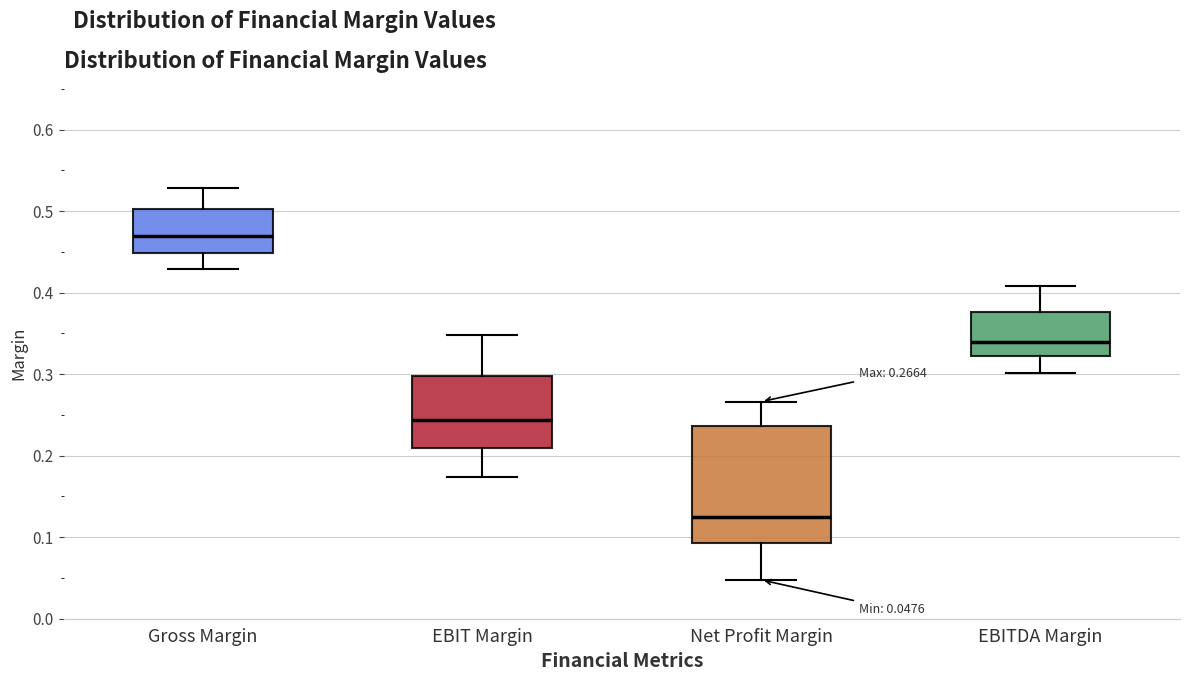

Which box has the highest median line?

Gross Margin